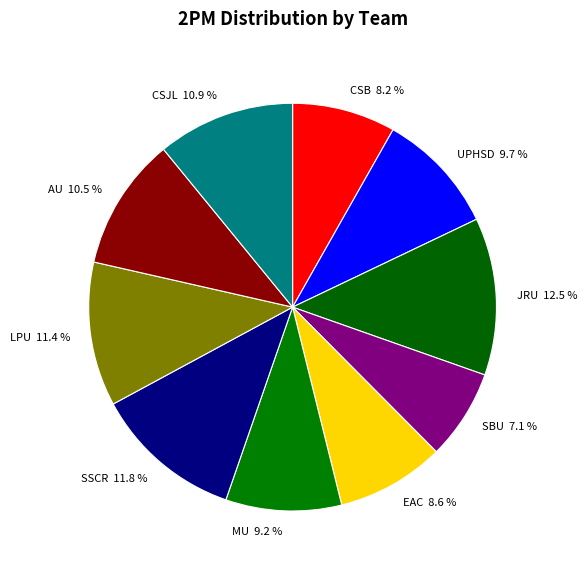

Does JRU account for over 50% of the chart?

No